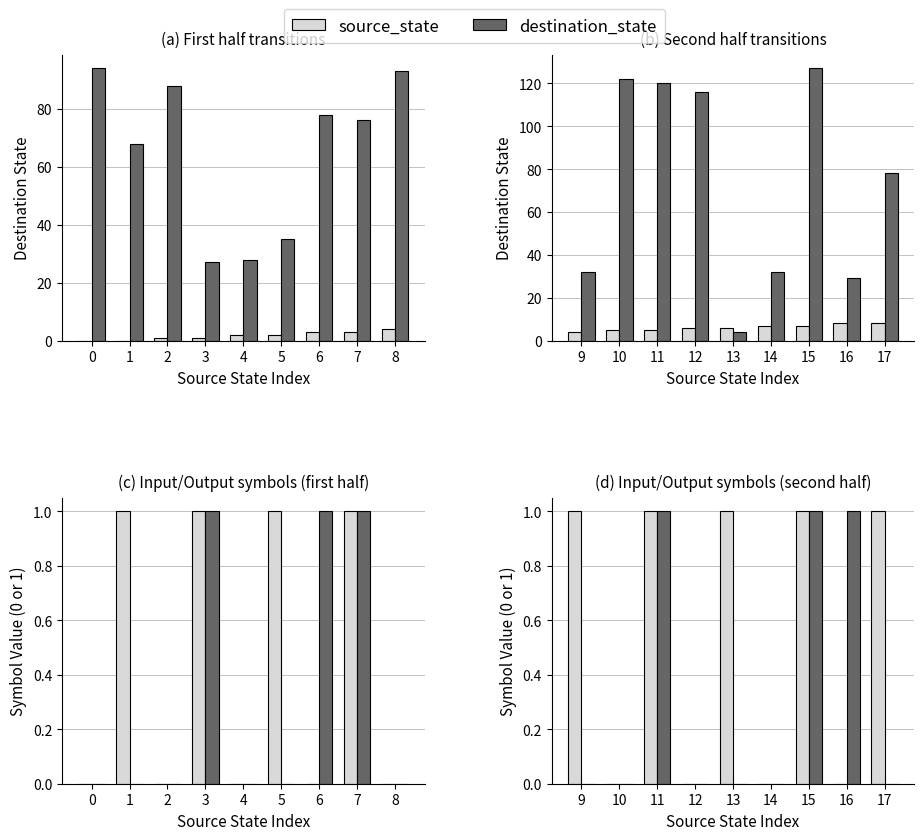

Is it true that source_state equals 2 at 11?

False